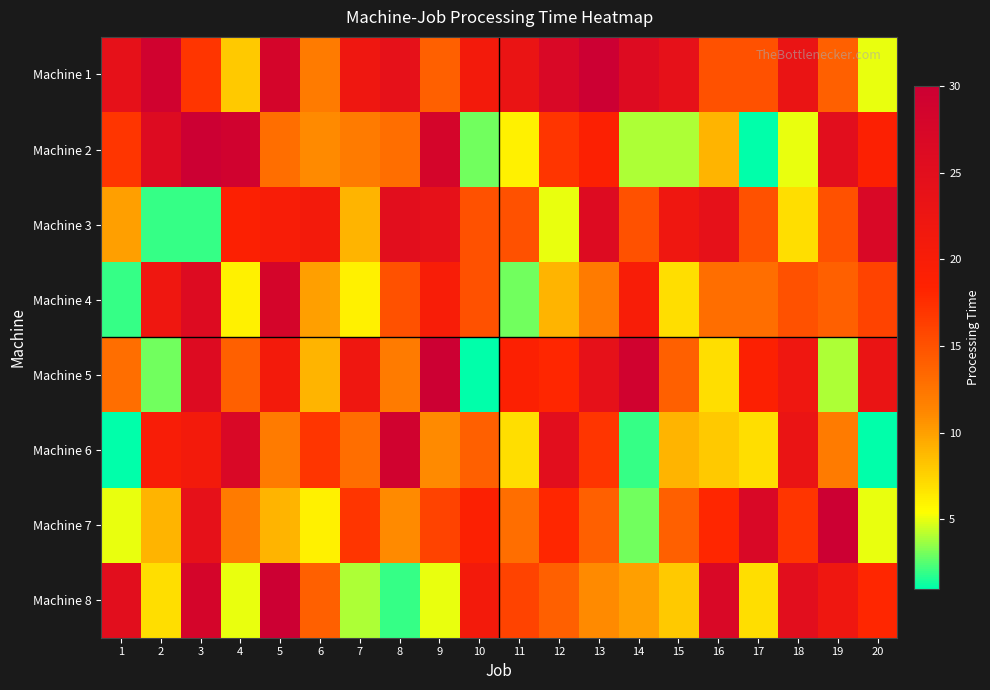

What is the total value across all series at 17?

104